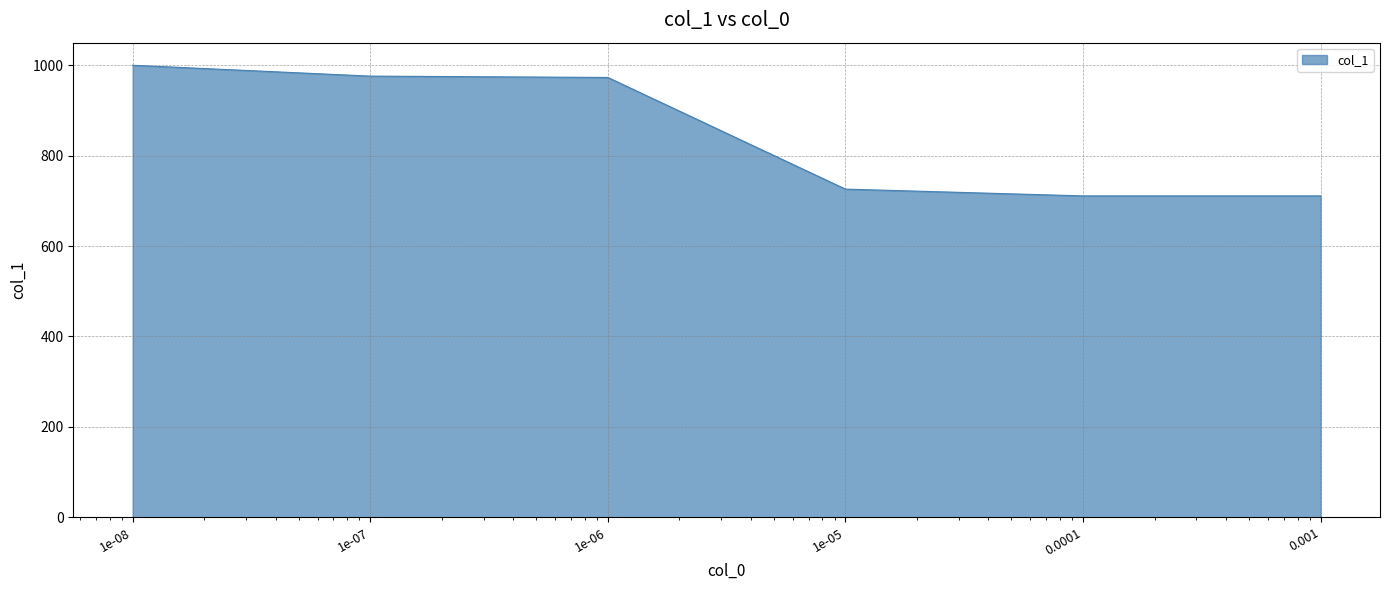

How many lines are shown in the chart?

1